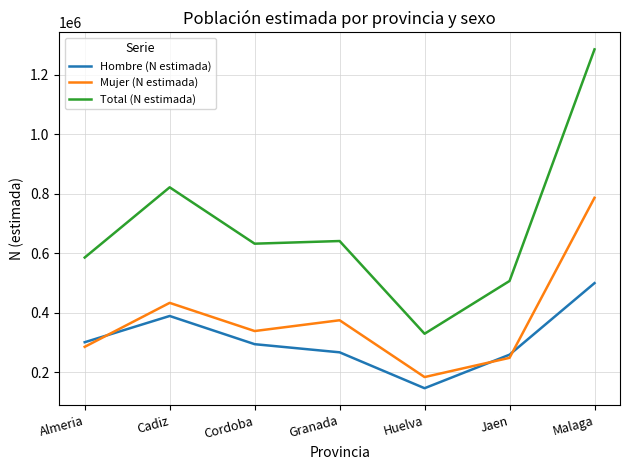

At how many categories does at least one series exceed 1133858?

1